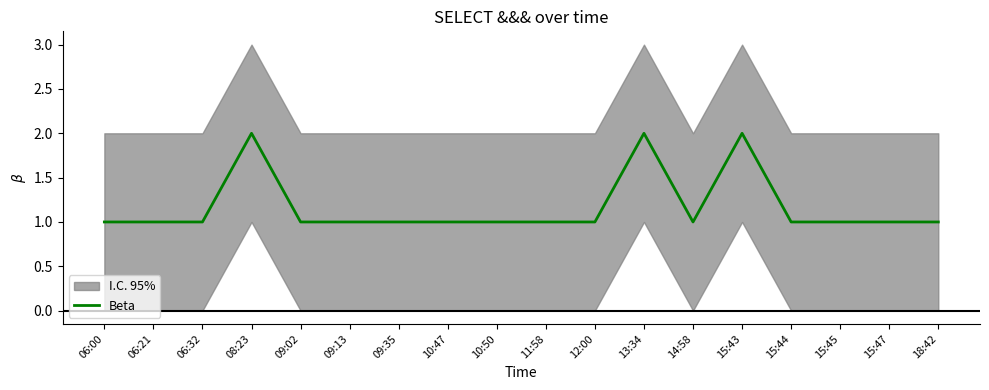

What value does the data have at 09:35?

1